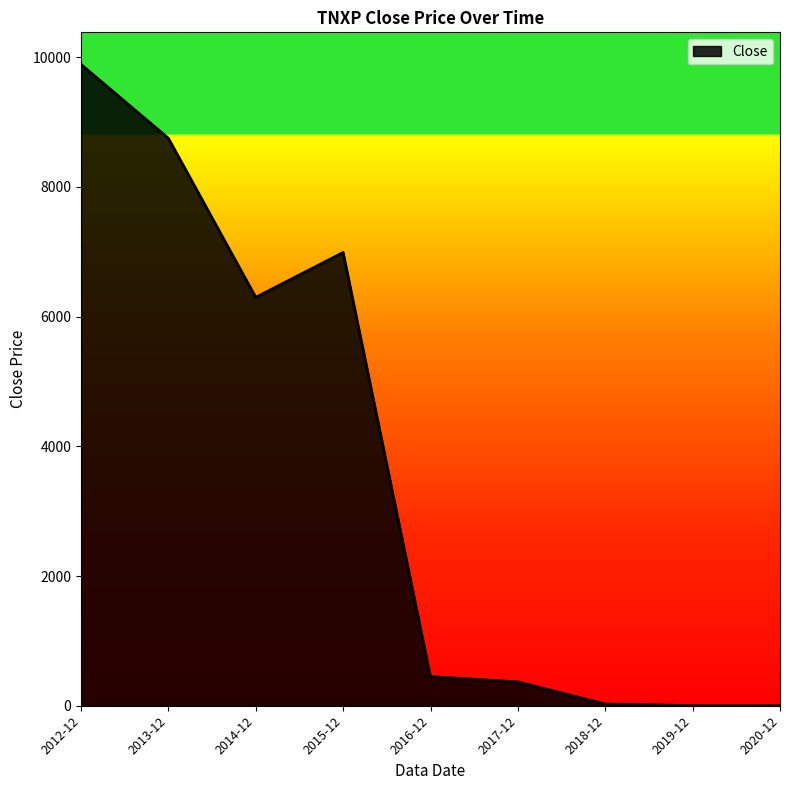

What is the maximum value shown in the chart?

9890.0